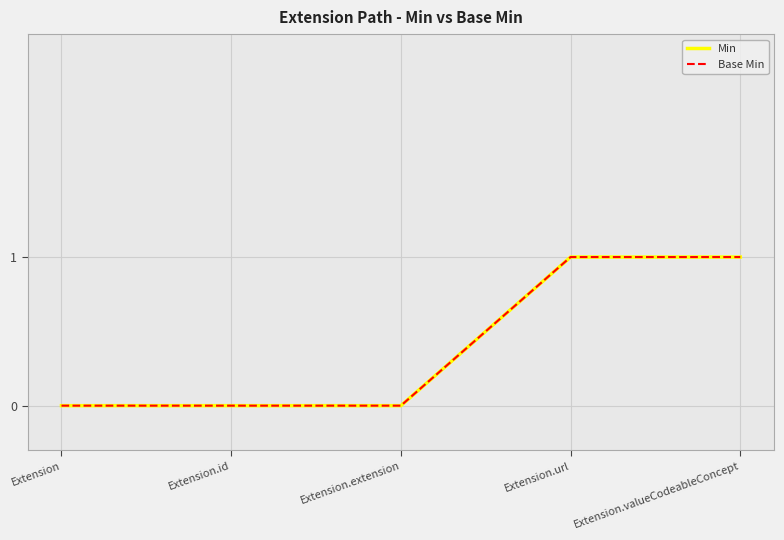

True or false: Base Min has more than 2 interior local peaks.

False